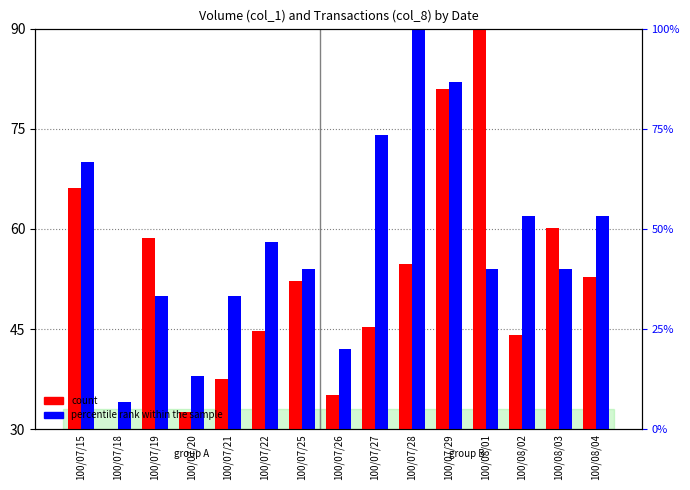

What position from the left is 100/08/03?

14